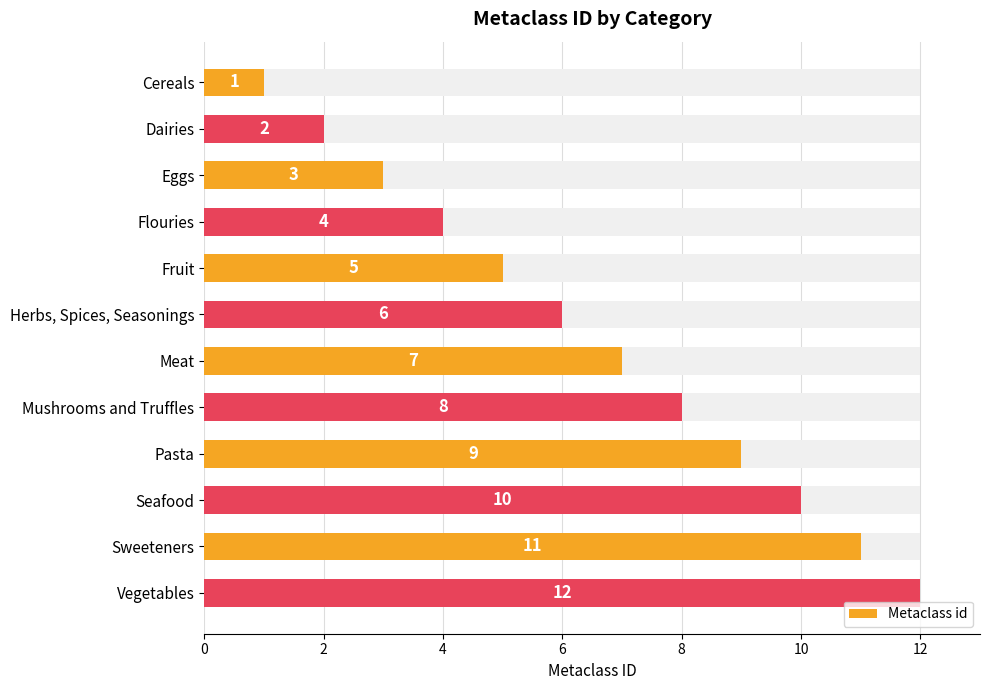

Are the bars horizontal?

Yes